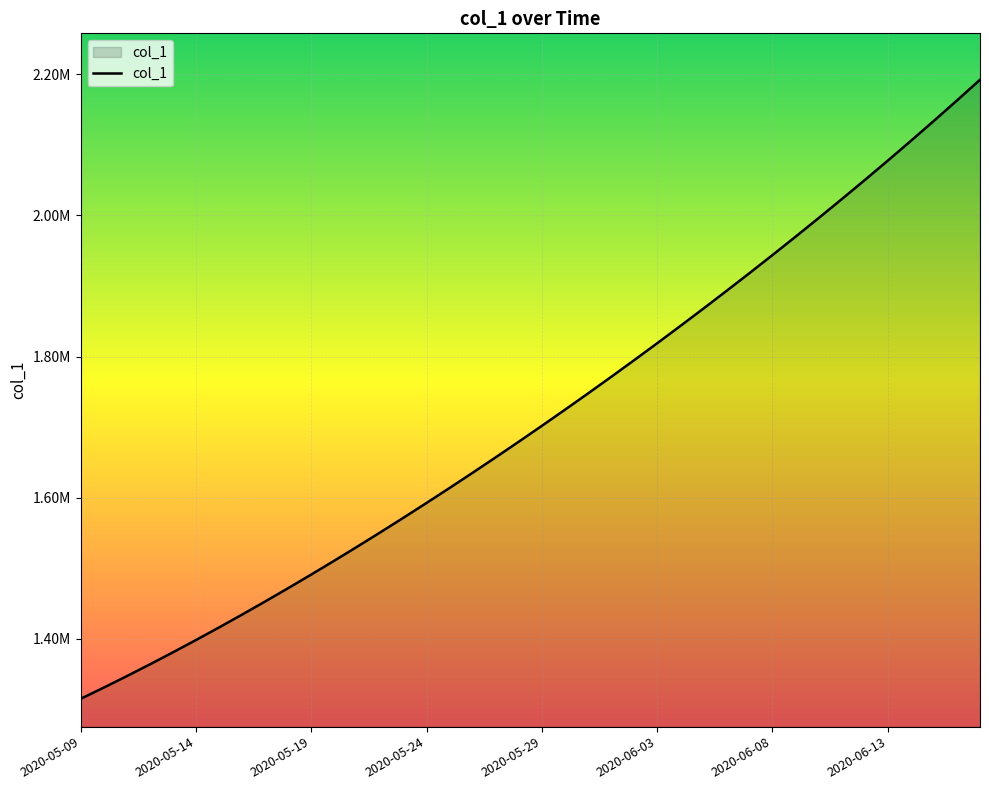

Does the chart display data point markers on the line(s)?

No